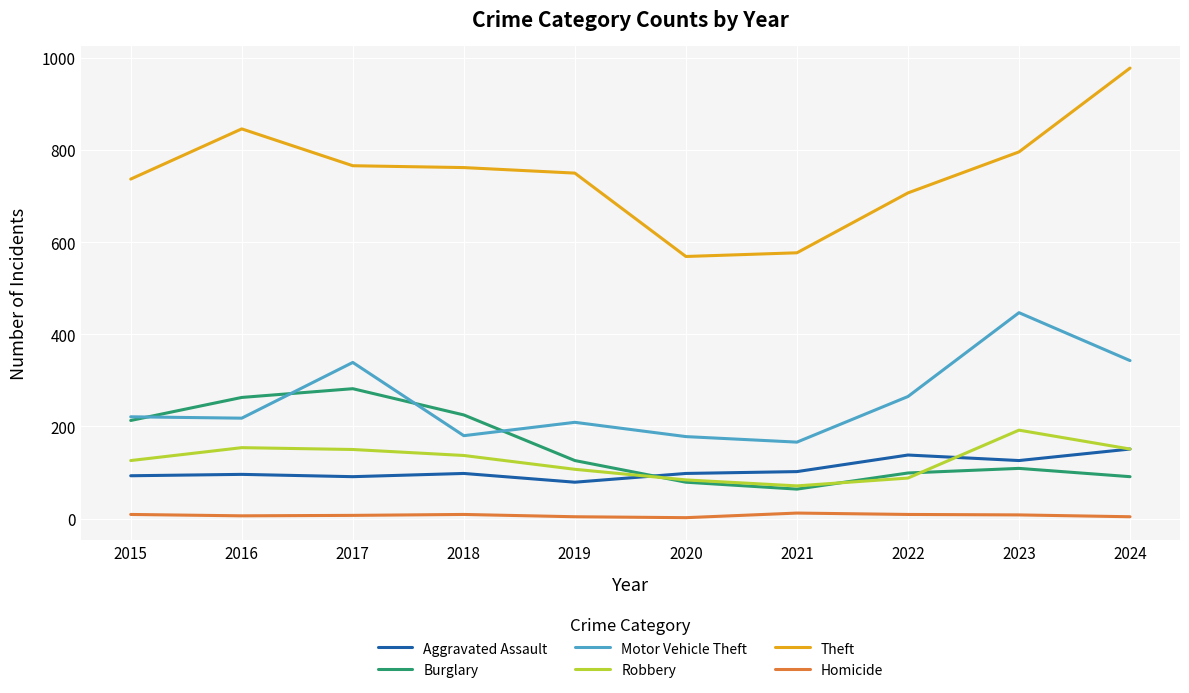

True or false: Homicide and Aggravated Assault intersect in this chart.

False